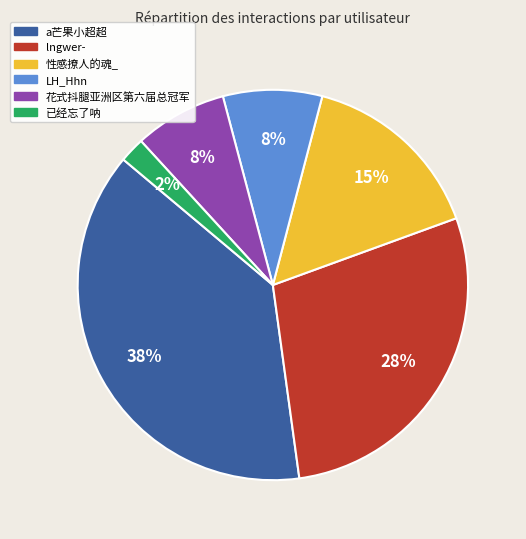

Is 性感撩人的魂_ the majority of the pie?

No